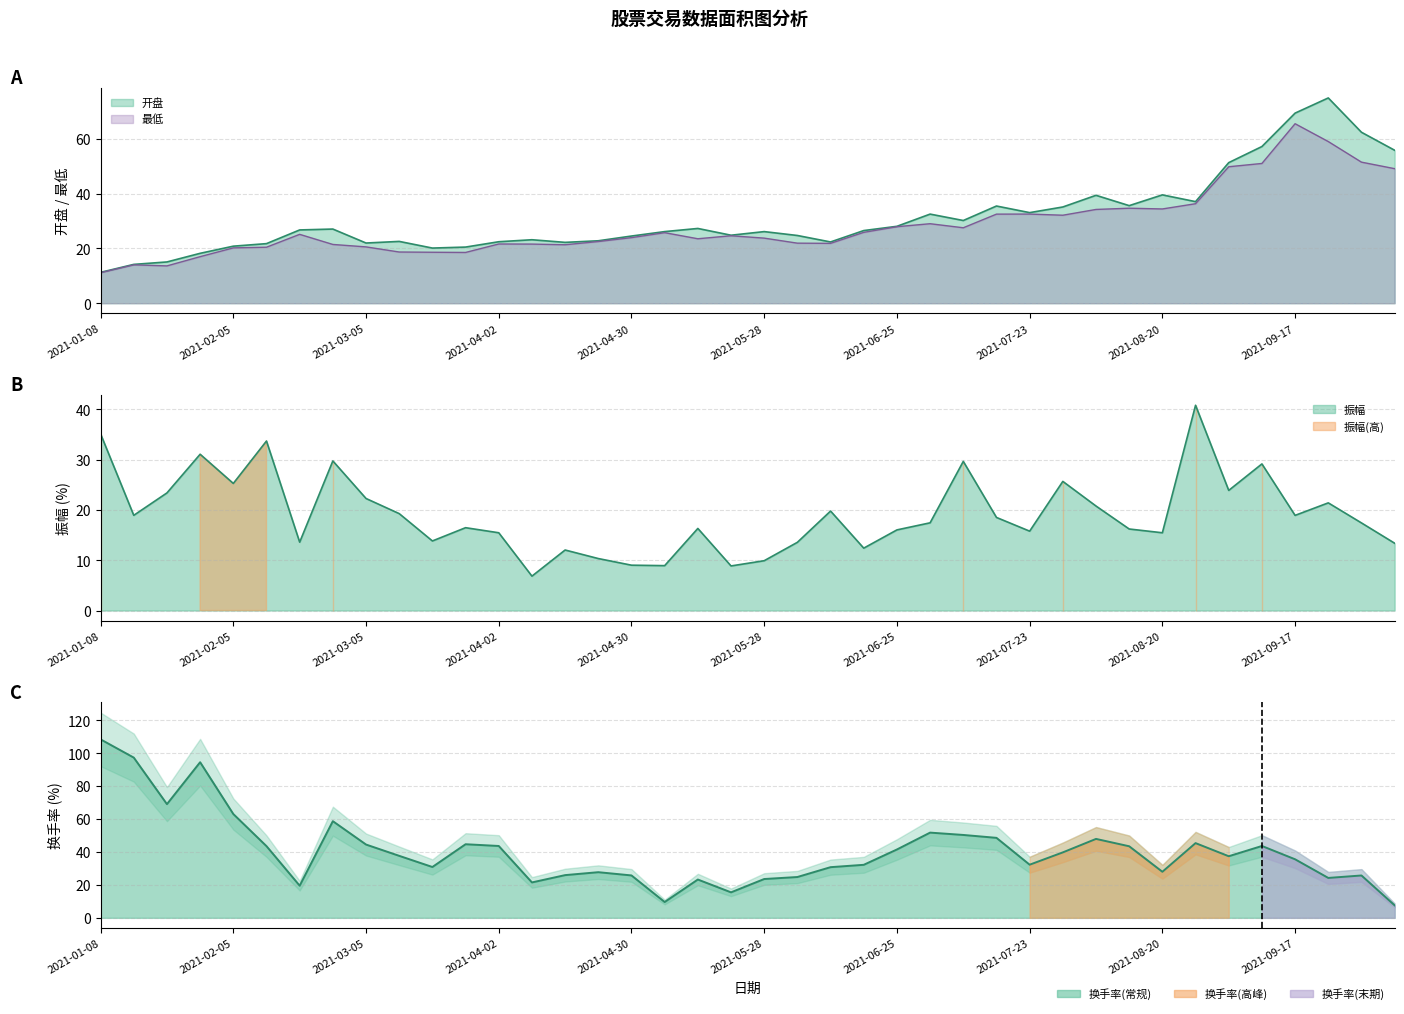

What is the average value?

40.5